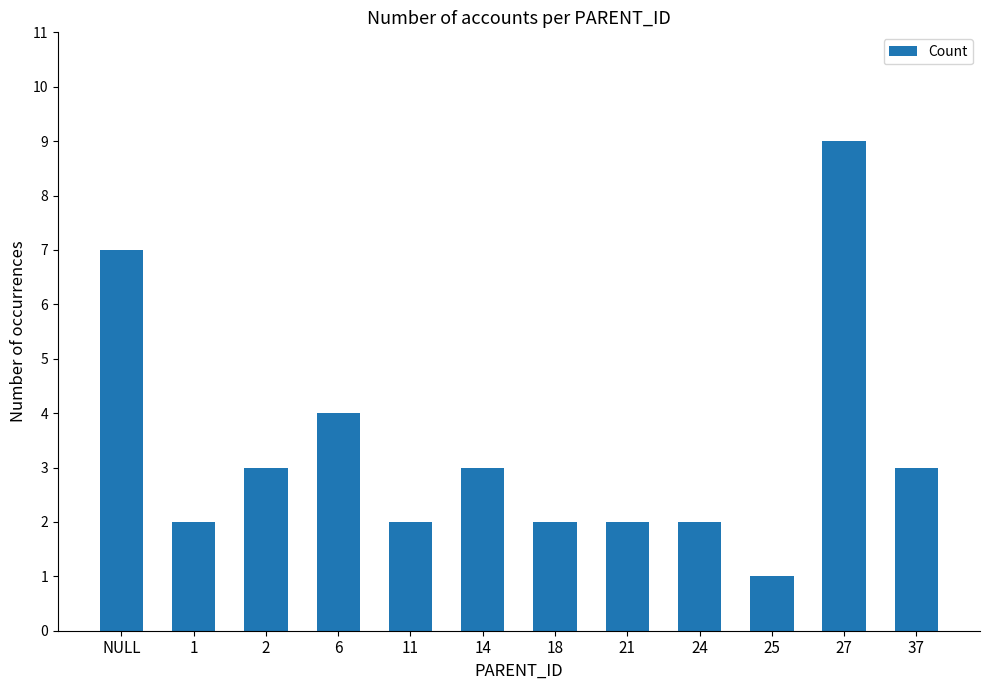

Reading left to right, what are all the values shown in this chart?

NULL=7	1=2	2=3	6=4	11=2	14=3	18=2	21=2	24=2	25=1	27=9	37=3